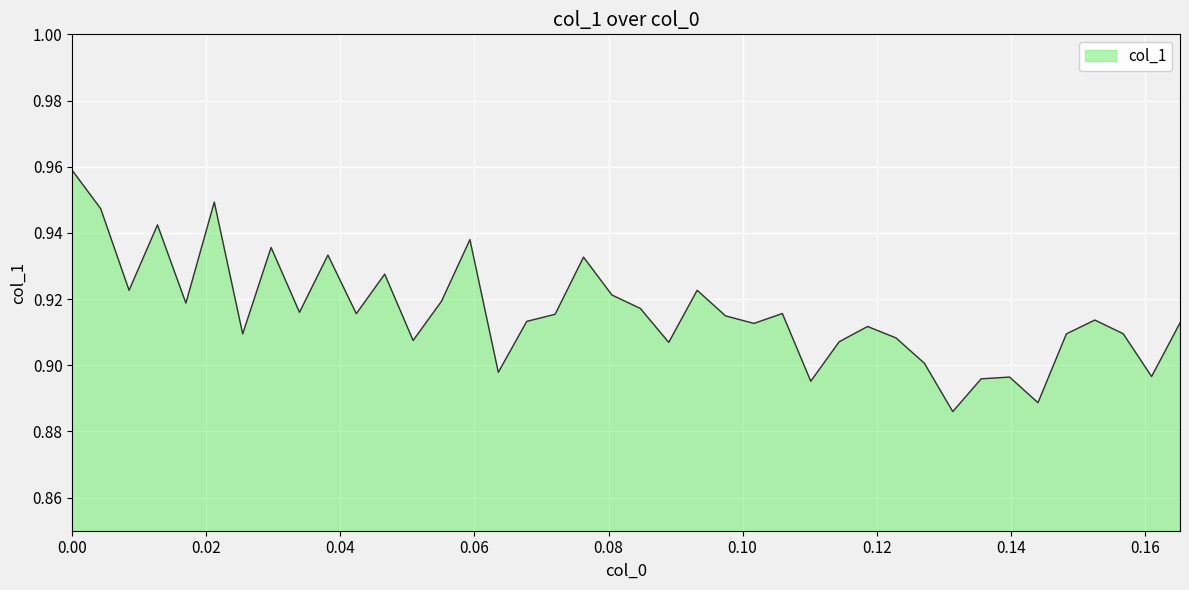

What is the average value?

0.9